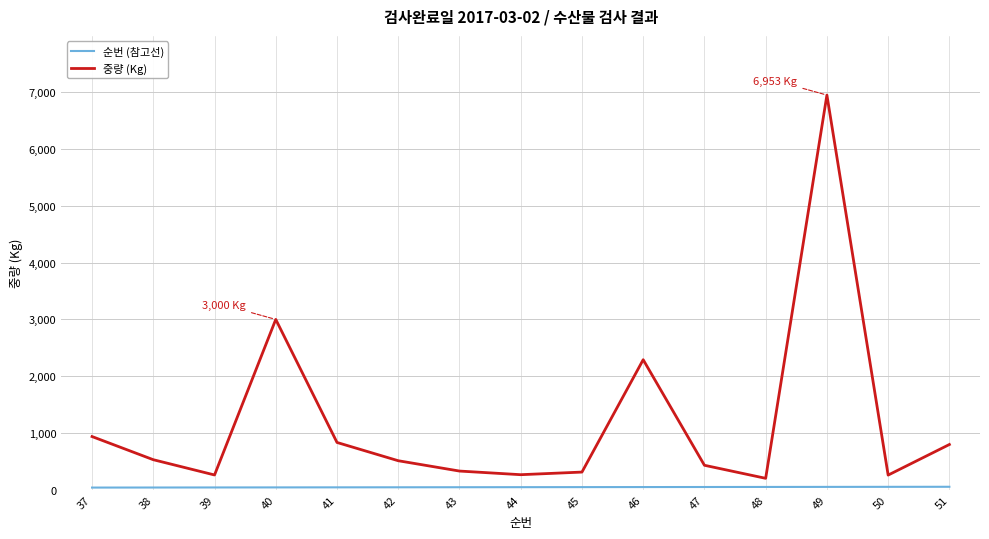

Which series has the largest range (max minus min)?

중량 (Kg)